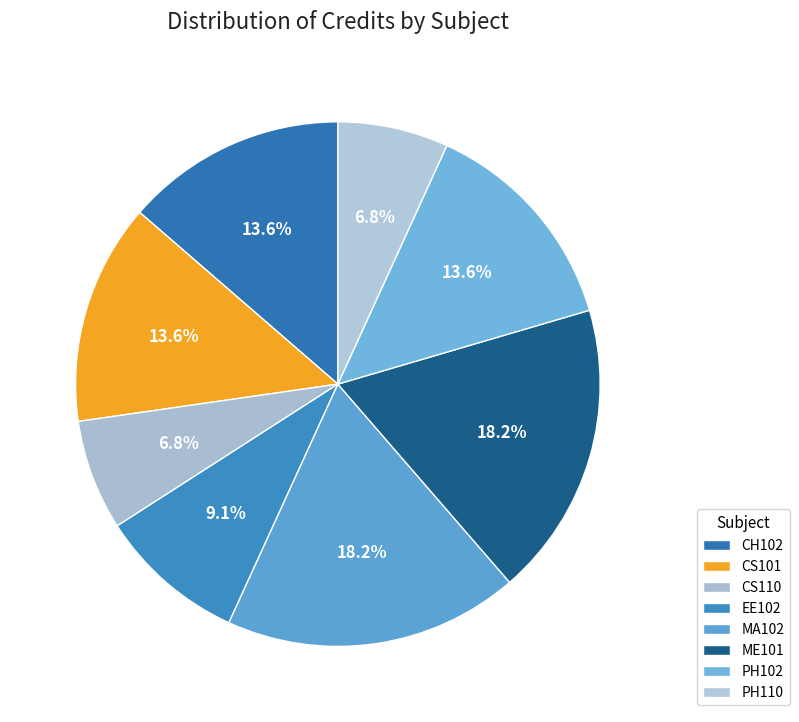

How many slices are in this pie chart?

8